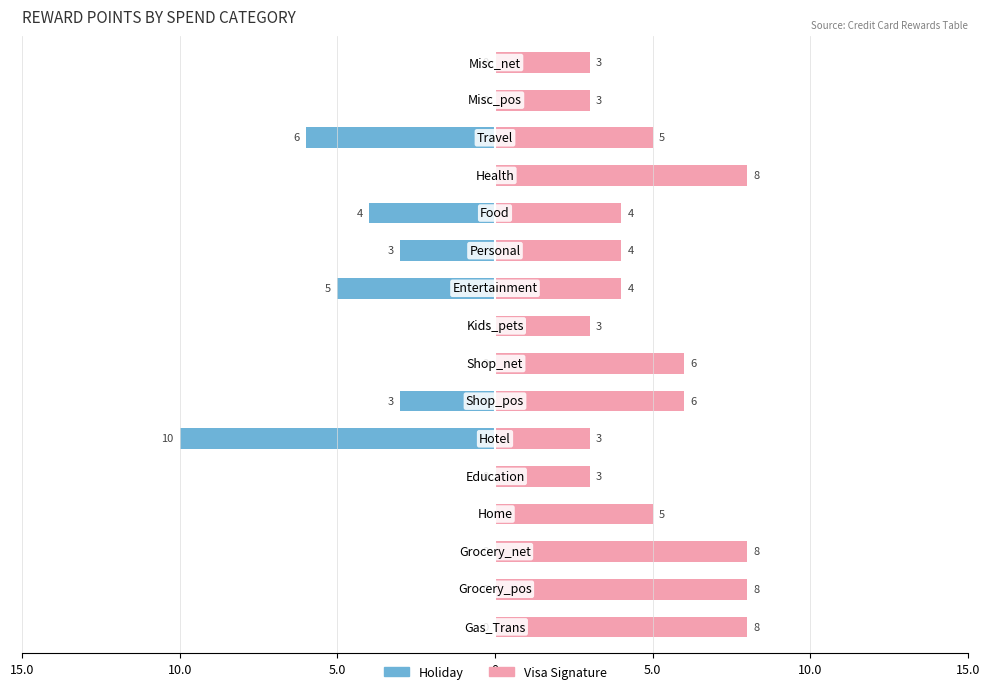

What is the sum of all Visa Signature values?

81